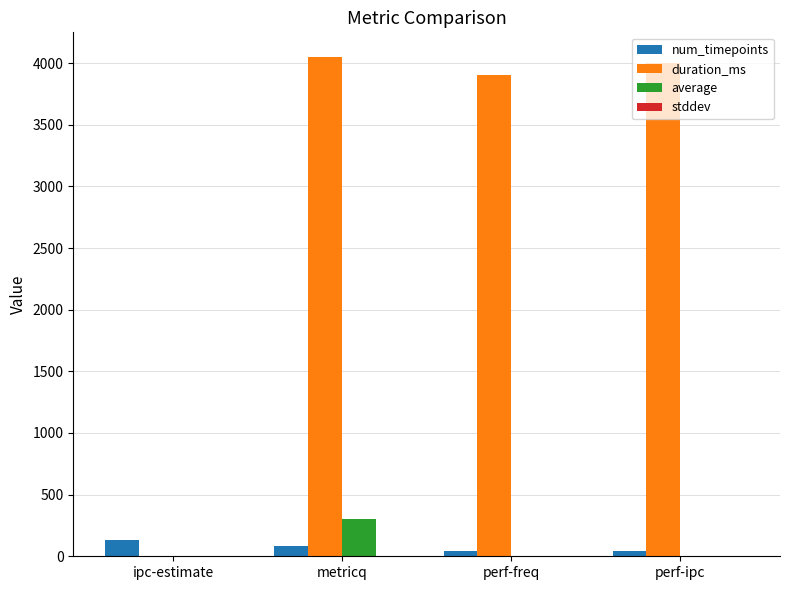

Where is duration_ms nearest to the value 2023?

perf-freq